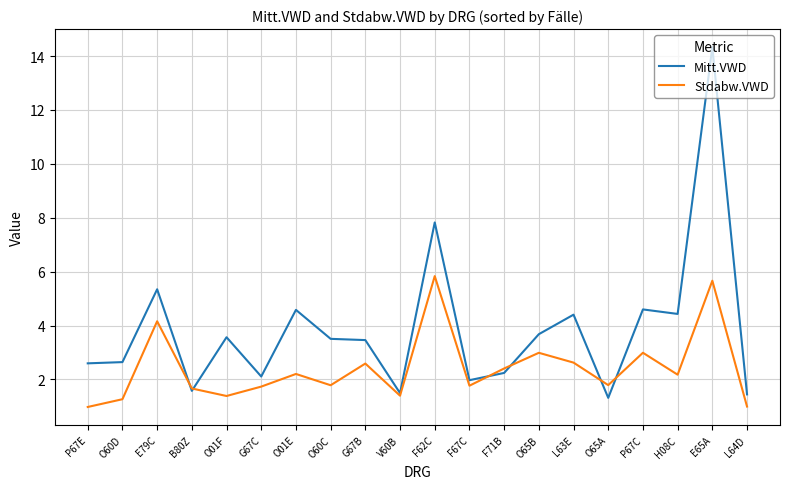

The Stdabw.VWD series shows 0.4 at B80Z. True or false?

False